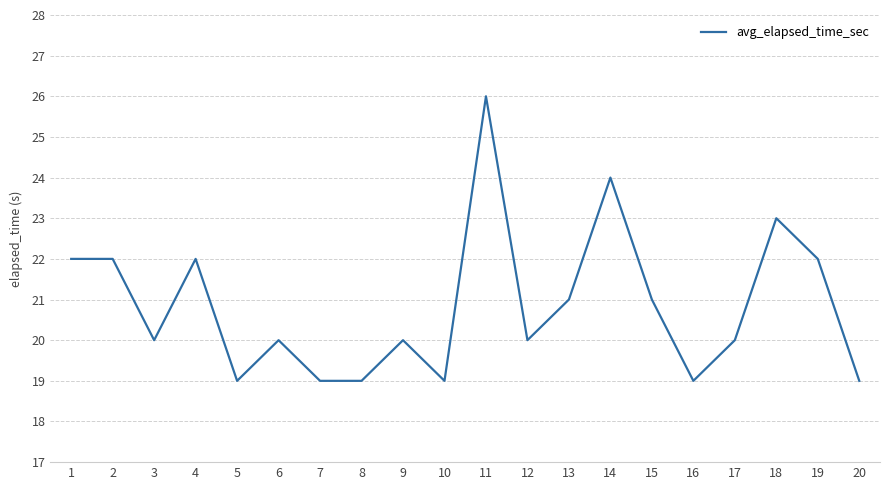

What is the difference between the second highest and minimum values?

5